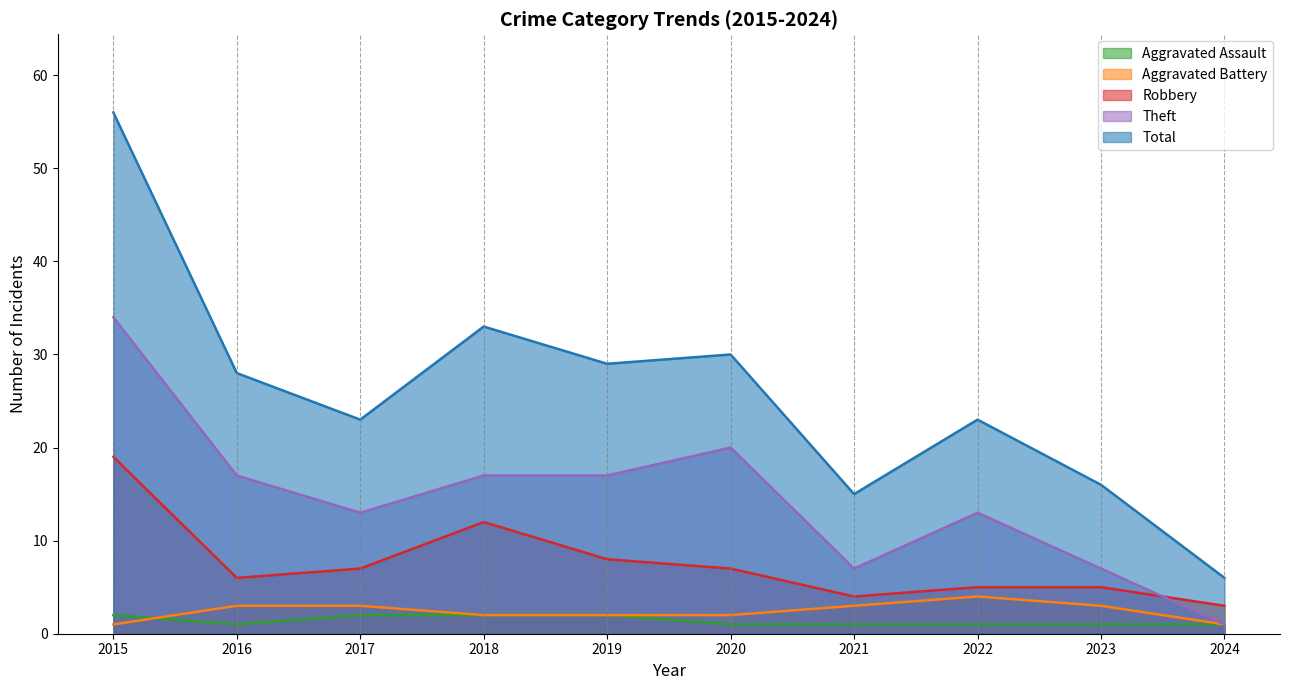

Is the value of Robbery at 2019 greater than the value of Theft at 2018?

No